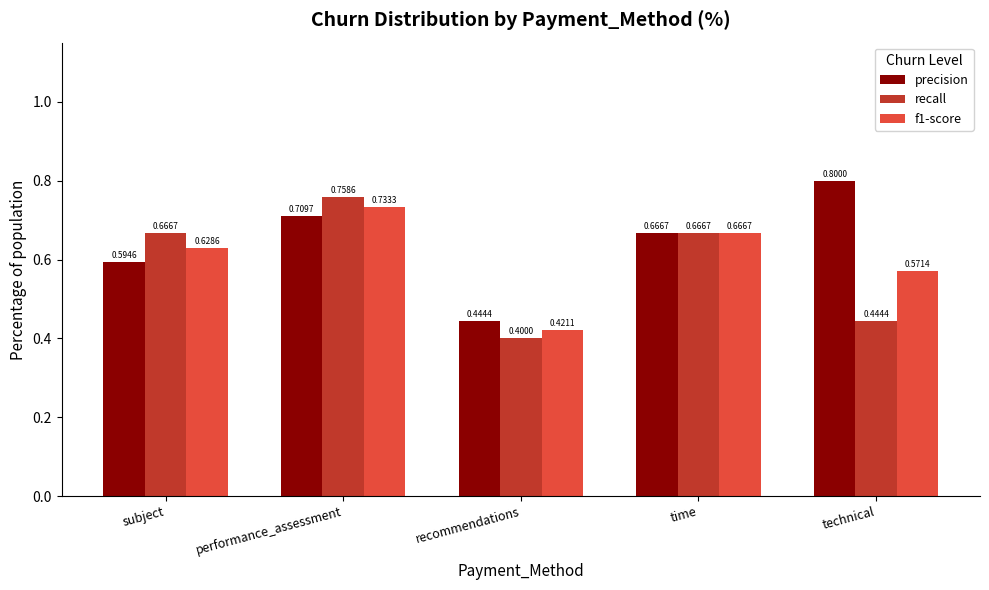

What are all the series names shown in the legend?

precision, recall, f1-score